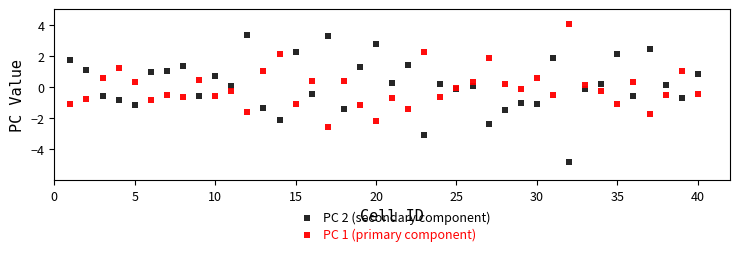

What is the X range (max minus min) for the scatter plot?

39.0